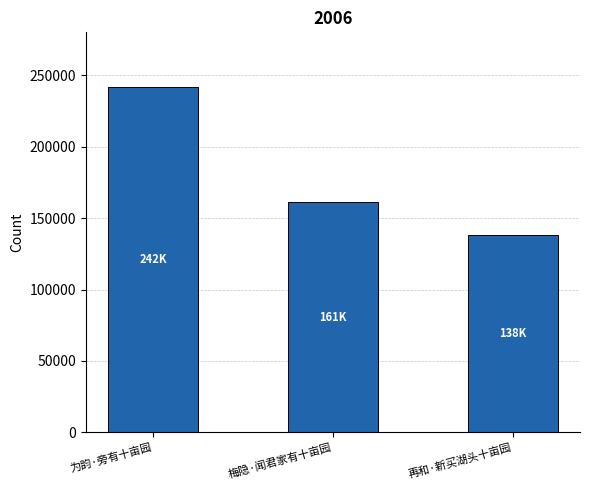

The chart shows a value of 138252 at 再和·新买湖头十亩园. True or false?

True